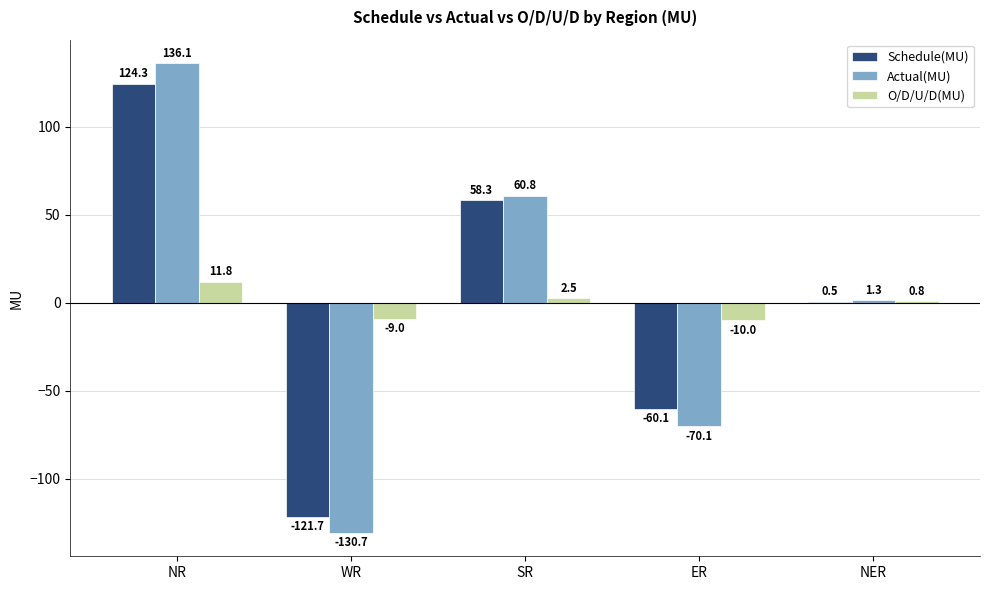

Reading left to right, transcribe all the data shown in this chart.

Schedule(MU): 124.3	-121.7	58.3	-60.1	0.5
Actual(MU): 136.1	-130.7	60.8	-70.1	1.3
O/D/U/D(MU): 11.8	-9.0	2.5	-10.0	0.8